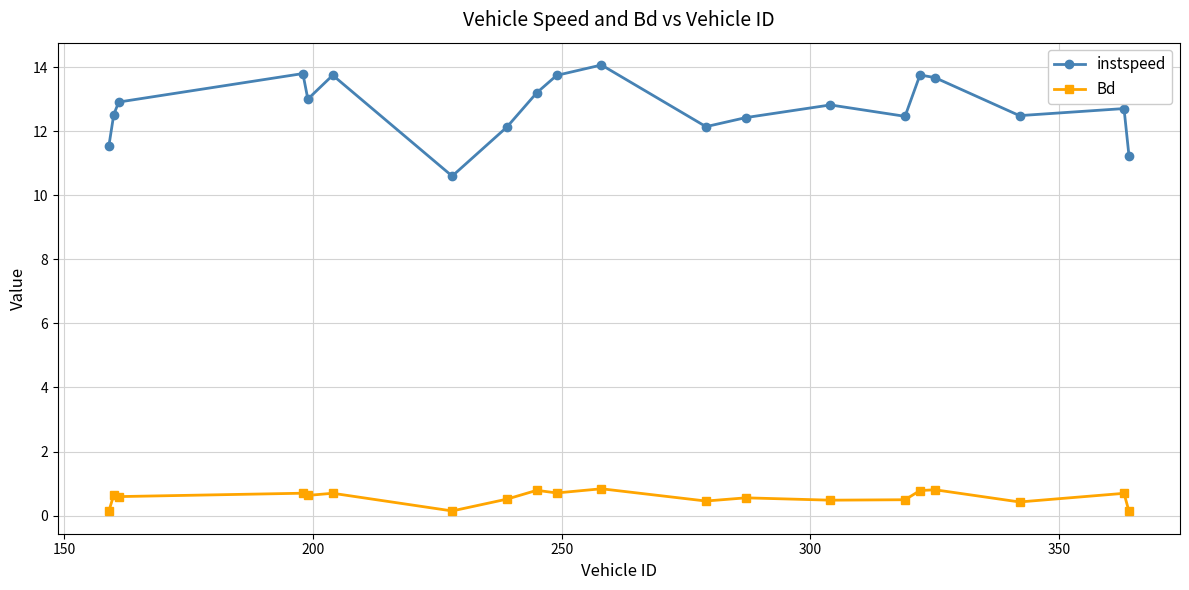

Which series has the largest range (max minus min)?

instspeed